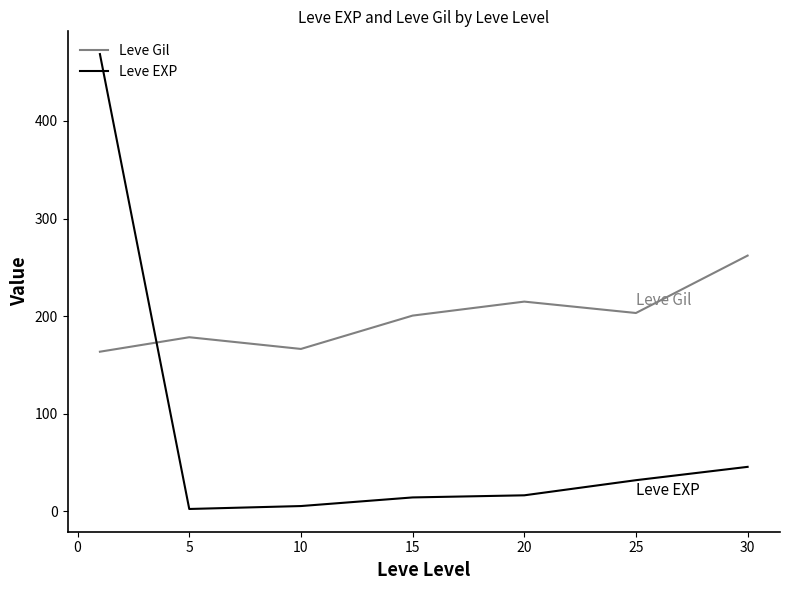

How many intersections are there between Leve EXP and Leve Gil?

1